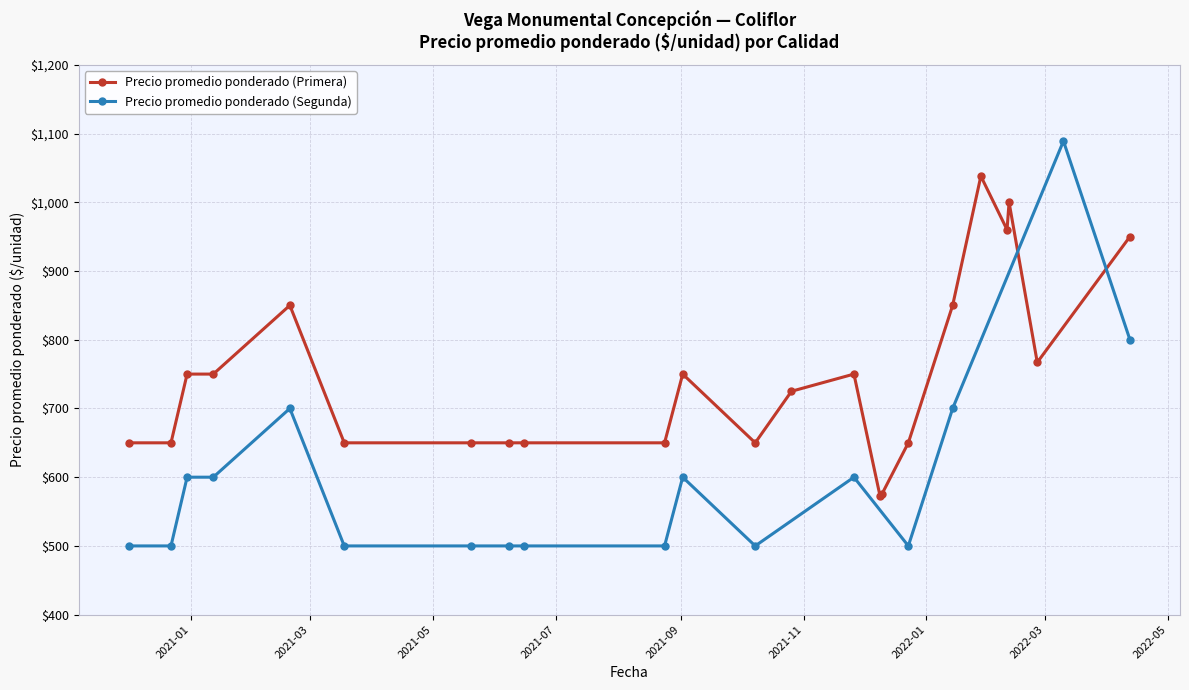

What is the highest value of the Precio promedio ponderado (Primera) series?

1038